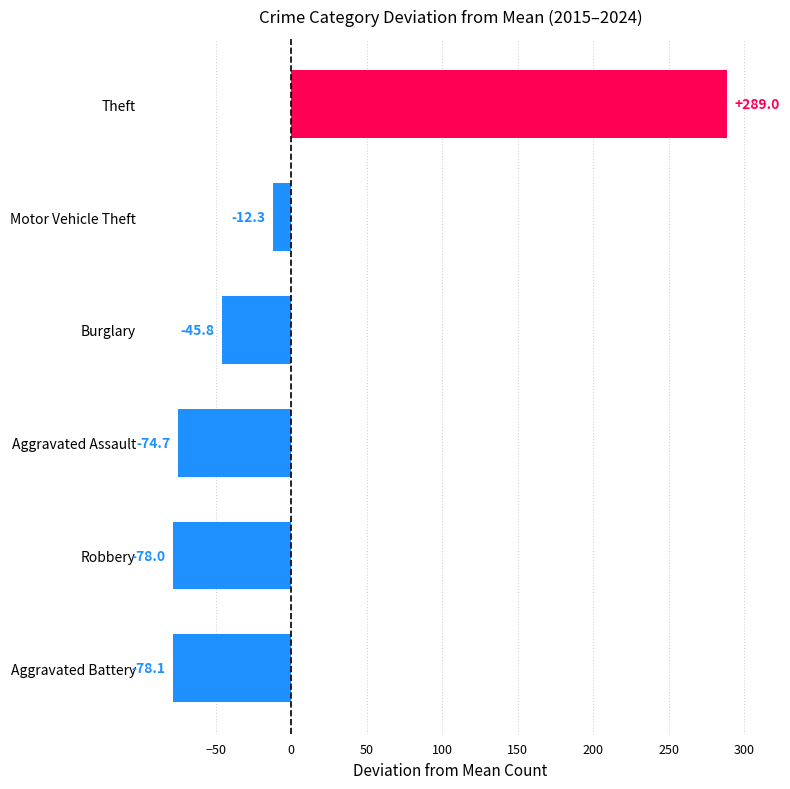

The chart shows a value of -78.1 at Aggravated Battery. True or false?

True